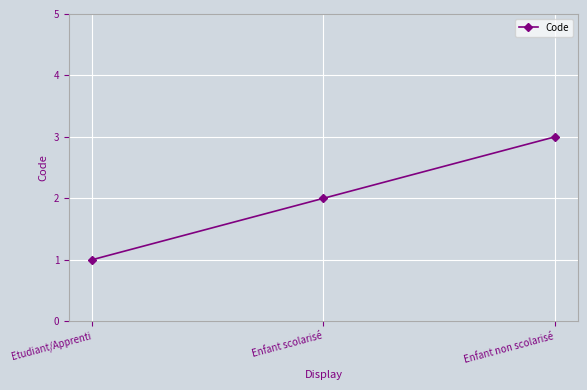

Count the number of data series in this chart.

1